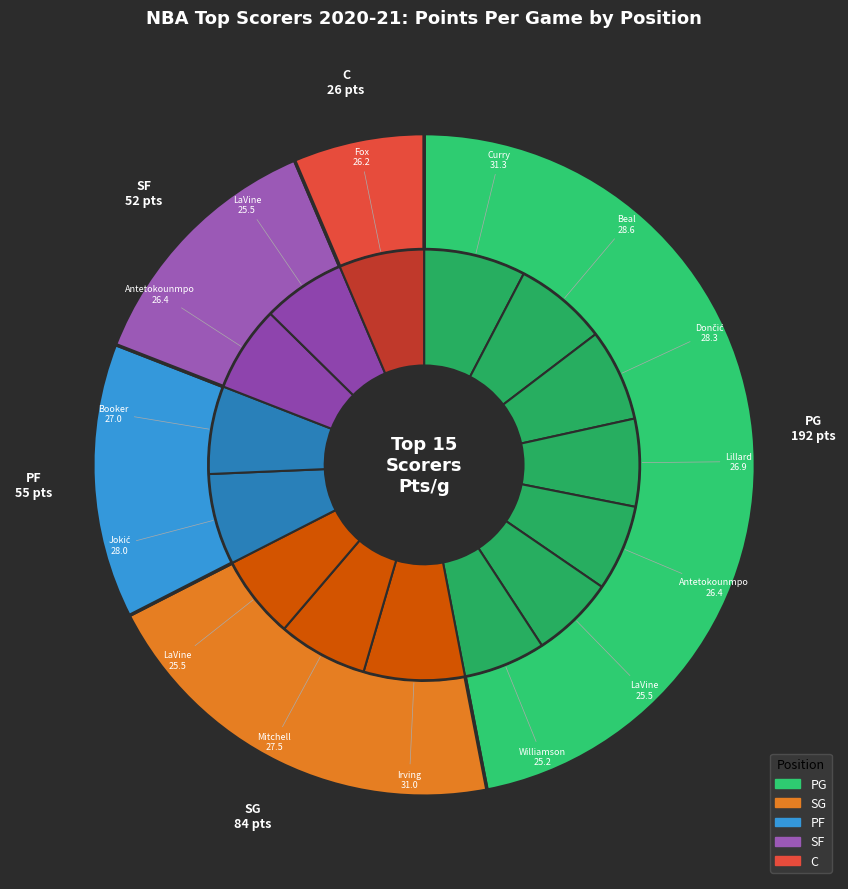

Is Trae Young the majority of the pie?

No